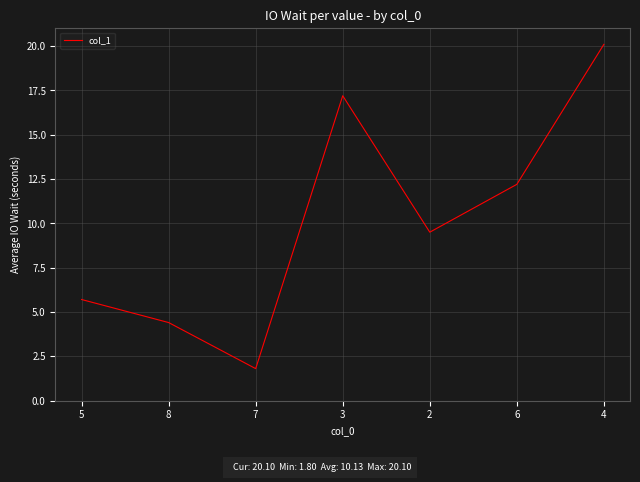

Reading right to left, what are all the values shown in this chart?

20.1	12.2	9.5	17.2	1.8	4.4	5.7